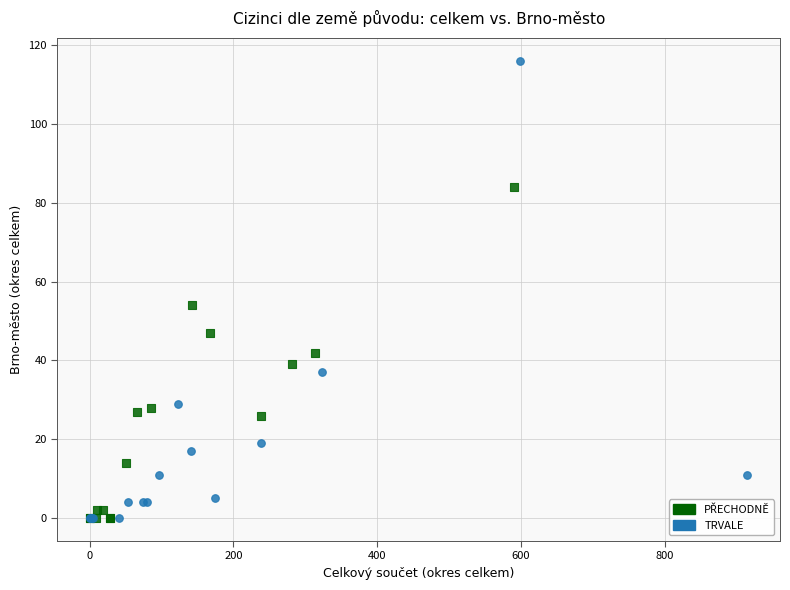

Which series contains the highest Y value?

TRVALE